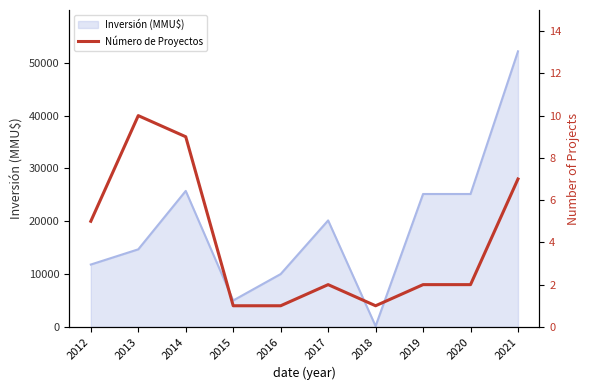

List the labels in order of value, smallest first.

2015, 2016, 2018, 2017, 2019, 2020, 2012, 2021, 2014, 2013